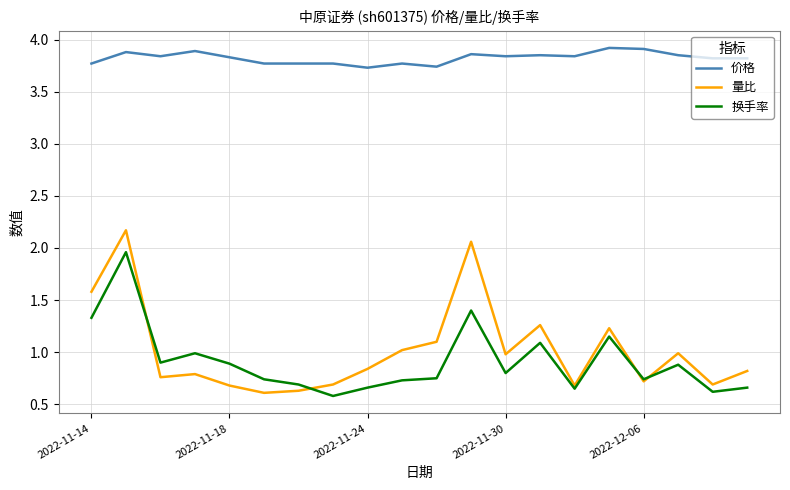

Which series has the largest total across all categories?

价格